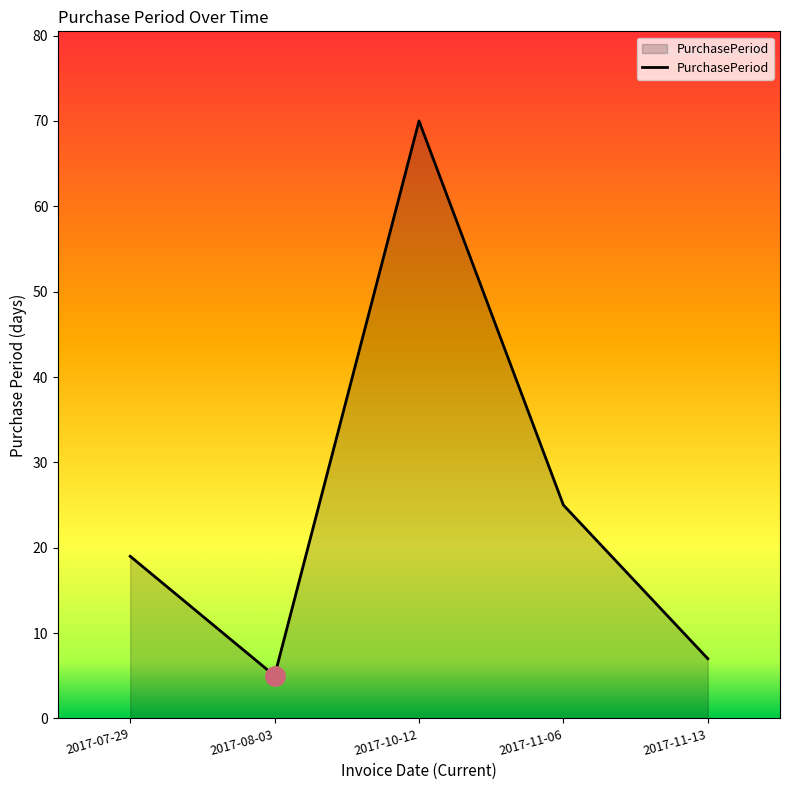

Rank the categories by value from highest to lowest.

2017-10-12, 2017-11-06, 2017-07-29, 2017-11-13, 2017-08-03